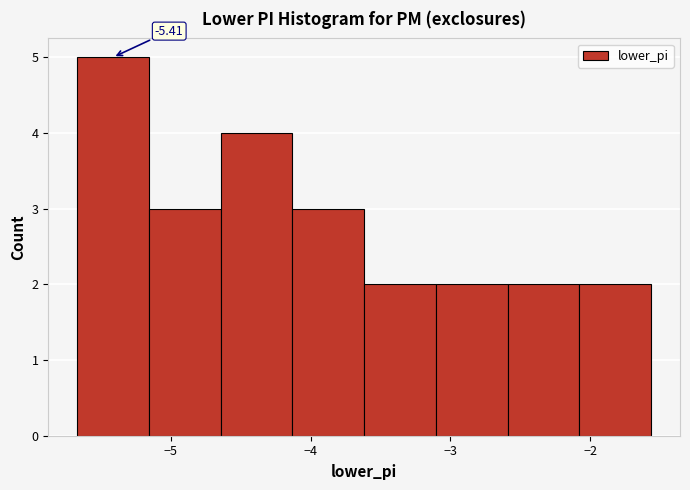

Over which range of the x-axis is the bar tallest?

-5.7 to -5.2